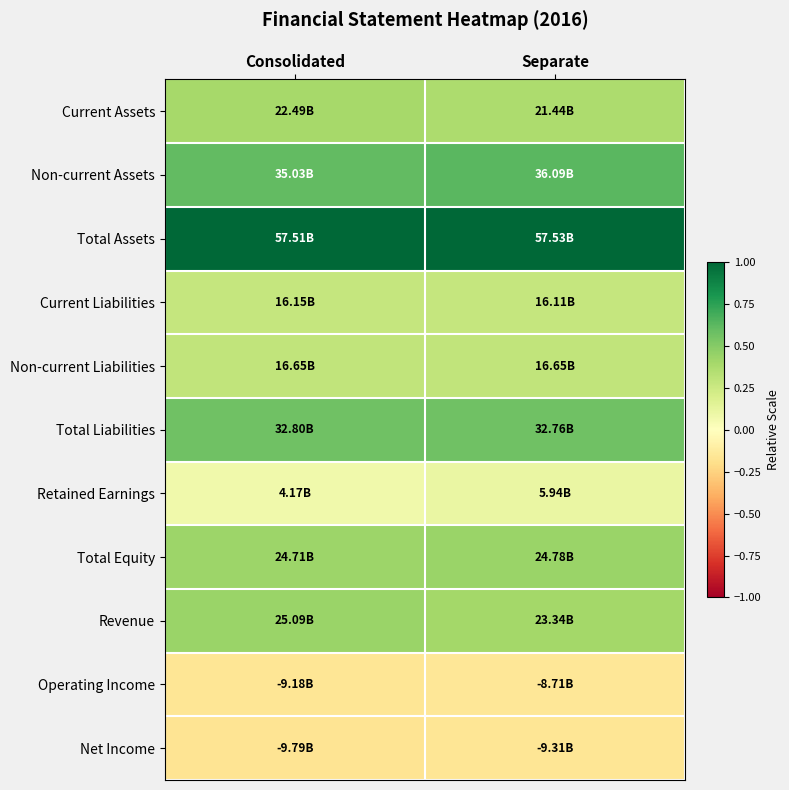

Which series has the largest total across all categories?

Total Assets